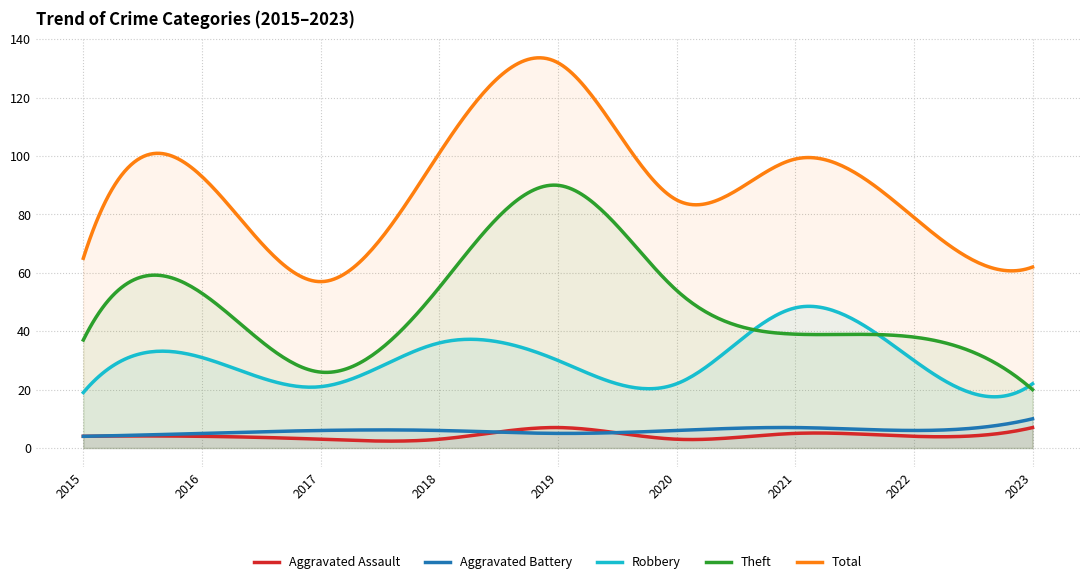

At how many categories does at least one series exceed 120?

1